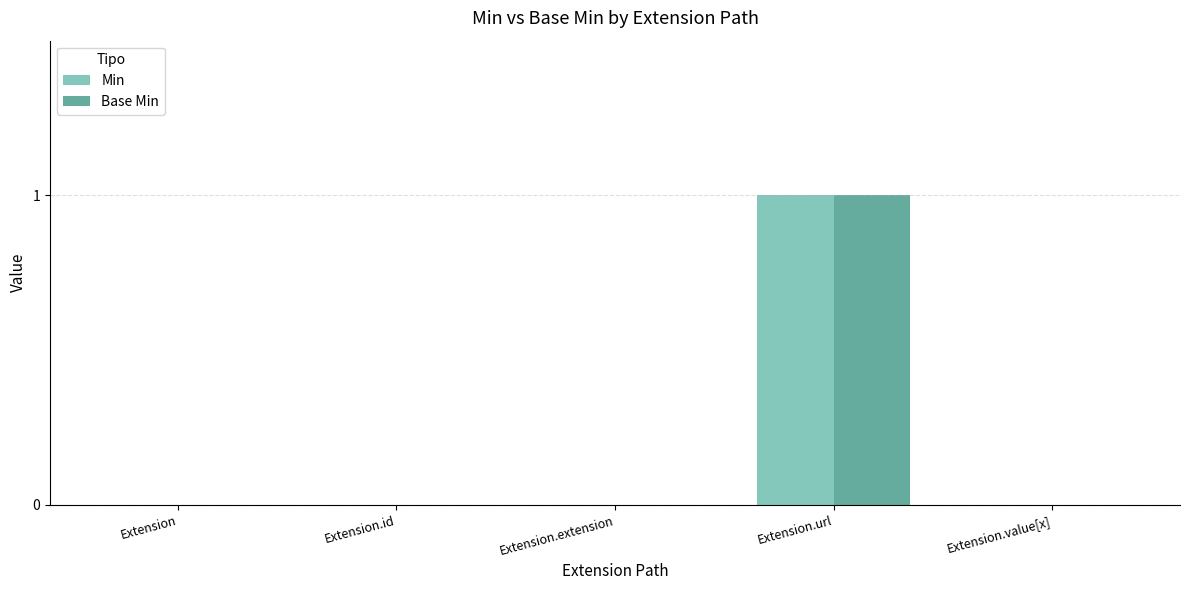

At which category is the sum across all series the highest?

Extension.url